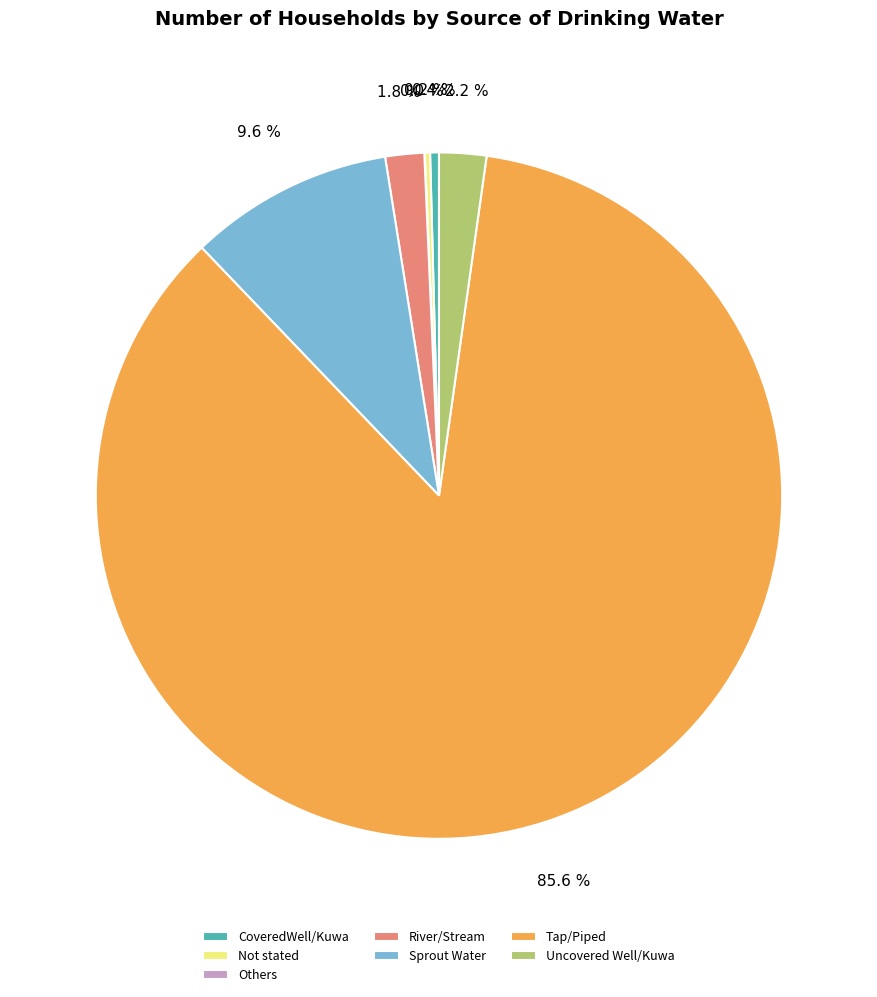

Approximately how many times larger is the value at Uncovered Well/Kuwa compared to CoveredWell/Kuwa?

5.4